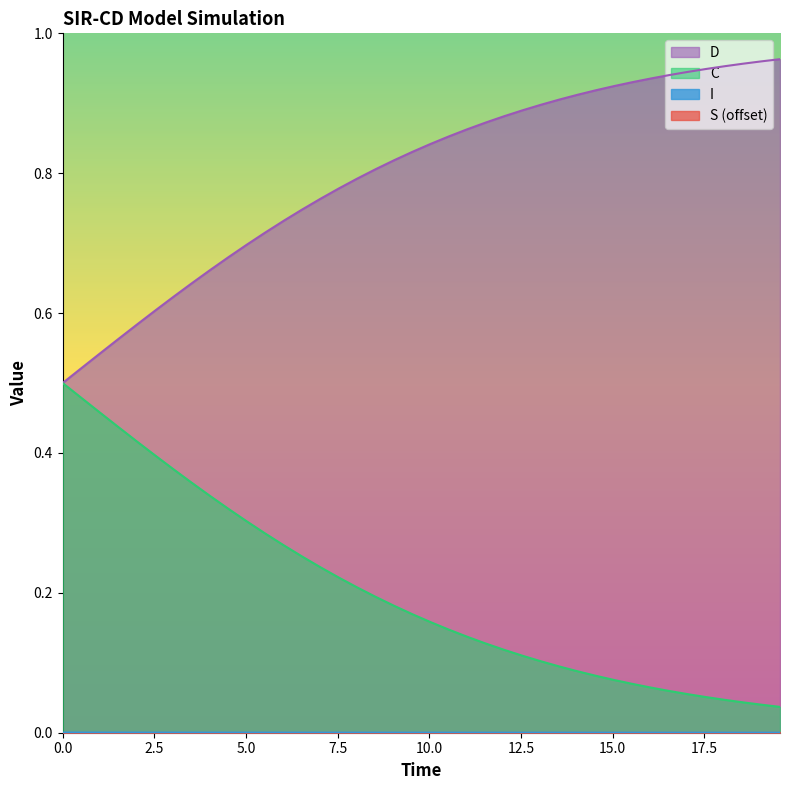

Which series has the largest total across all categories?

D